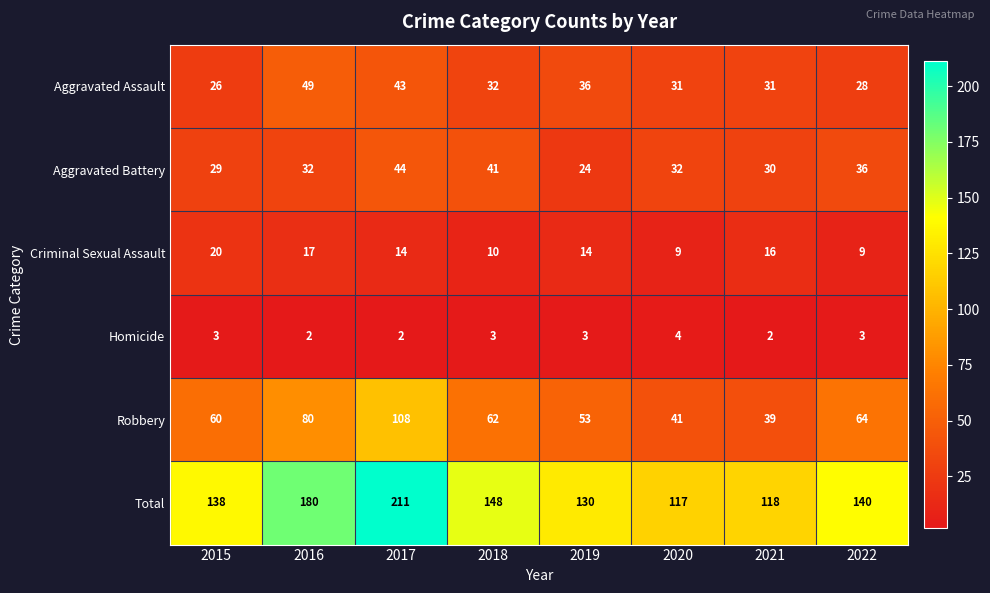

What is the greatest value displayed?

211